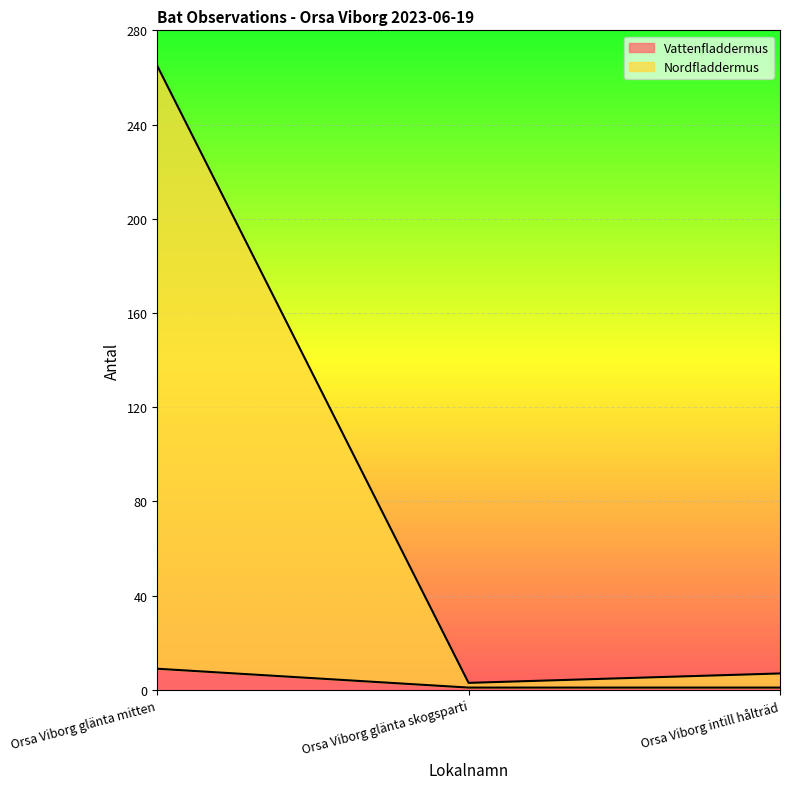

At how many categories does at least one series exceed 54?

1